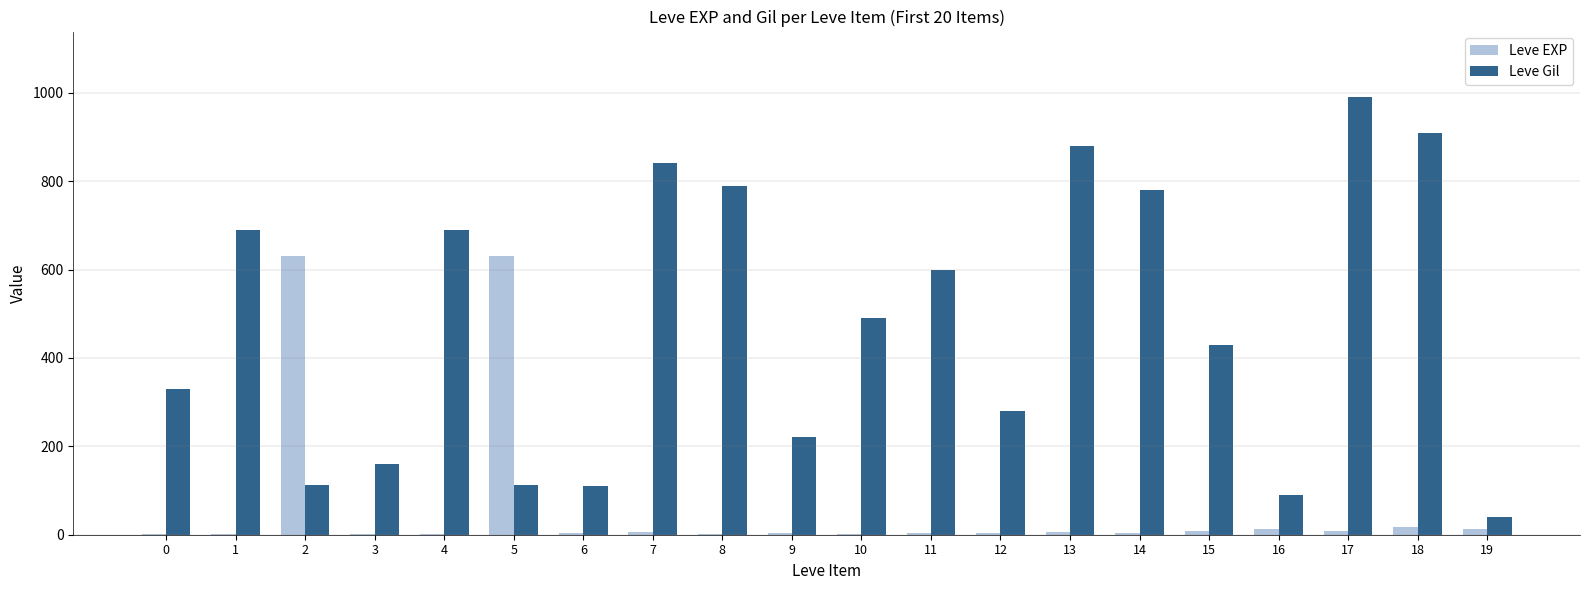

Which series has the widest spread of values?

Leve Gil